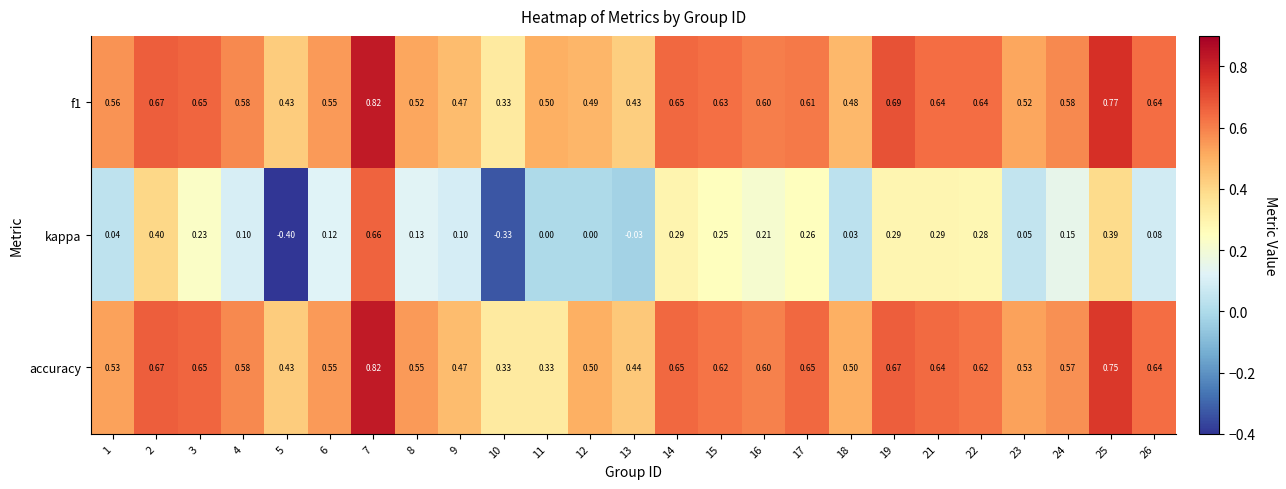

Is the value of accuracy at 13 greater than the value of kappa at 17?

Yes